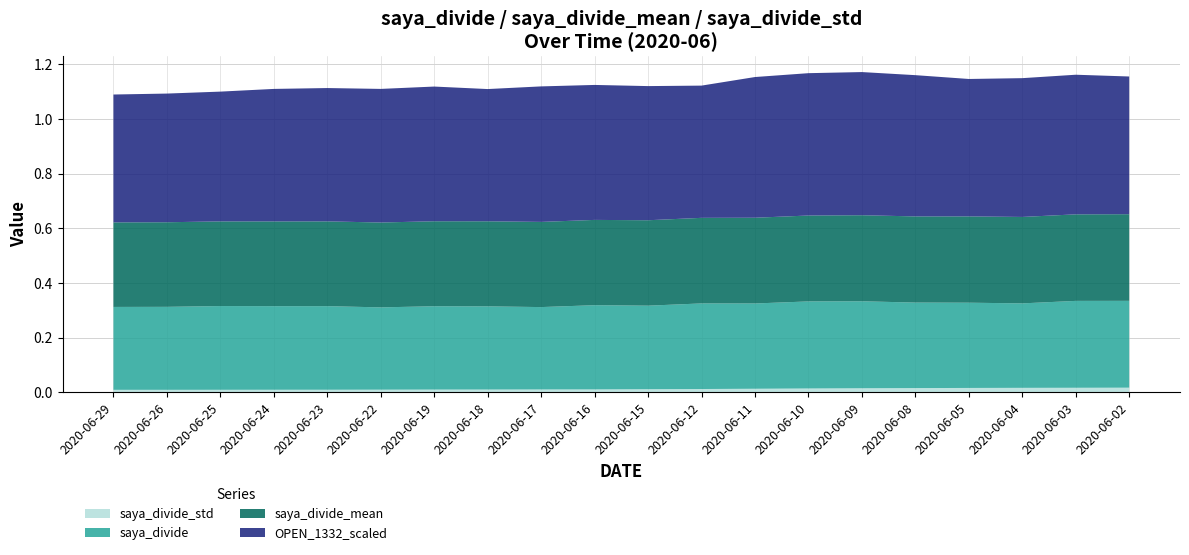

Reading left to right, transcribe all the data shown in this chart.

saya_divide: 0.3	0.3	0.3	0.3	0.3	0.3	0.3	0.3	0.3	0.3	0.3	0.3	0.3	0.3	0.3	0.3	0.3	0.3	0.3	0.3
saya_divide_mean: 0.3	0.3	0.3	0.3	0.3	0.3	0.3	0.3	0.3	0.3	0.3	0.3	0.3	0.3	0.3	0.3	0.3	0.3	0.3	0.3
saya_divide_std: 0.0	0.0	0.0	0.0	0.0	0.0	0.0	0.0	0.0	0.0	0.0	0.0	0.0	0.0	0.0	0.0	0.0	0.0	0.0	0.0
OPEN_1332_scaled: 0.5	0.5	0.5	0.5	0.5	0.5	0.5	0.5	0.5	0.5	0.5	0.5	0.5	0.5	0.5	0.5	0.5	0.5	0.5	0.5